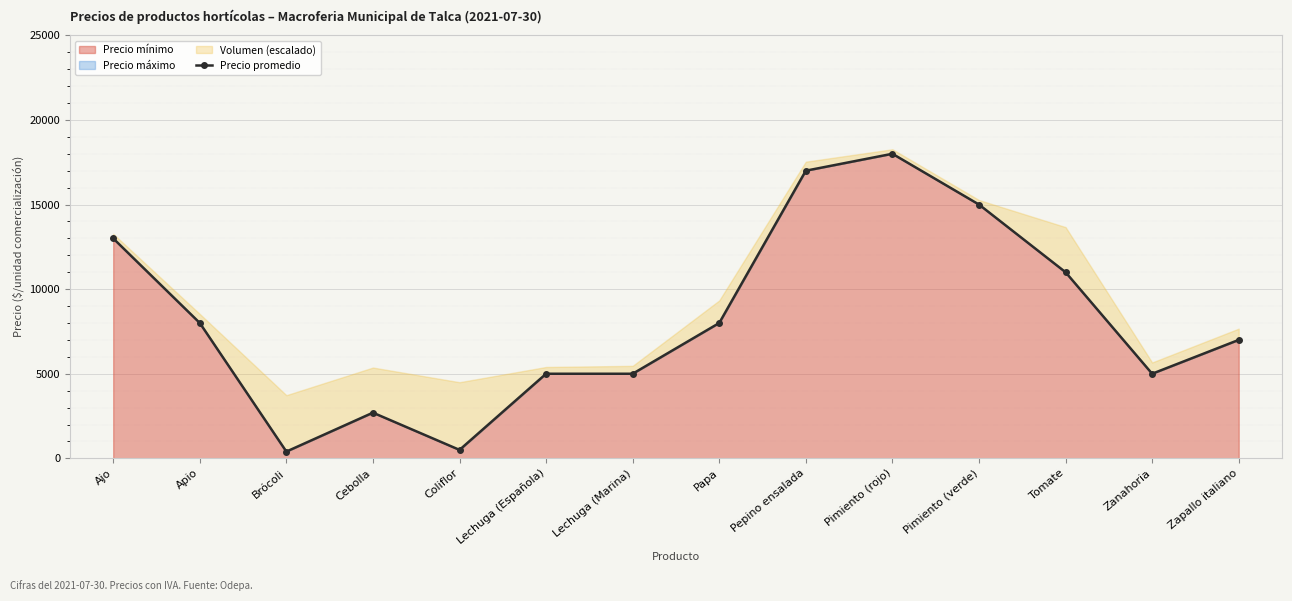

Between Papa and Zanahoria, which is larger?

Papa